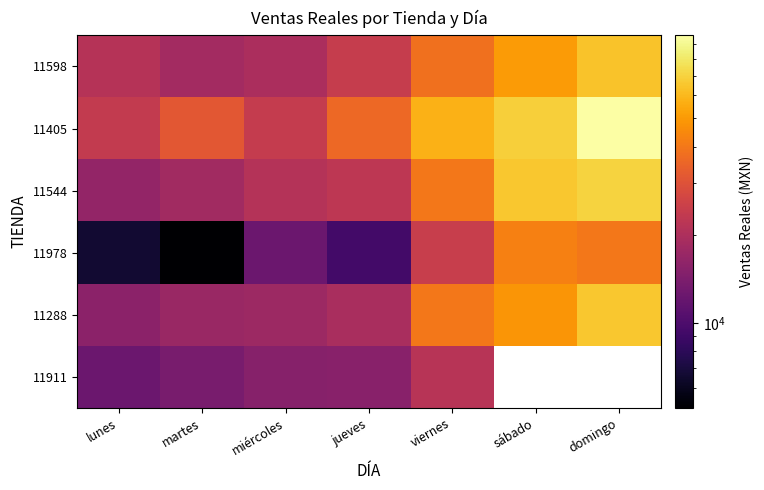

At which label does 11288 first exceed 19457?

viernes